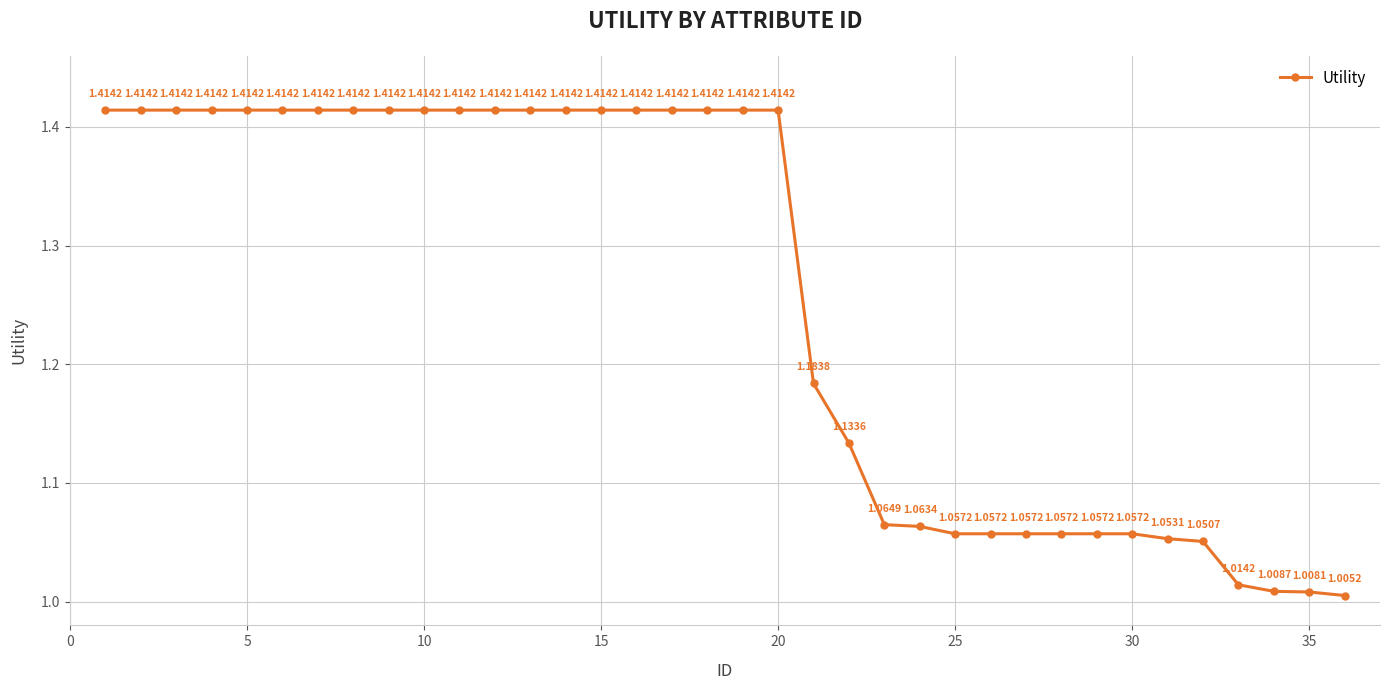

True or false: the data has more than 2 interior local peaks.

False